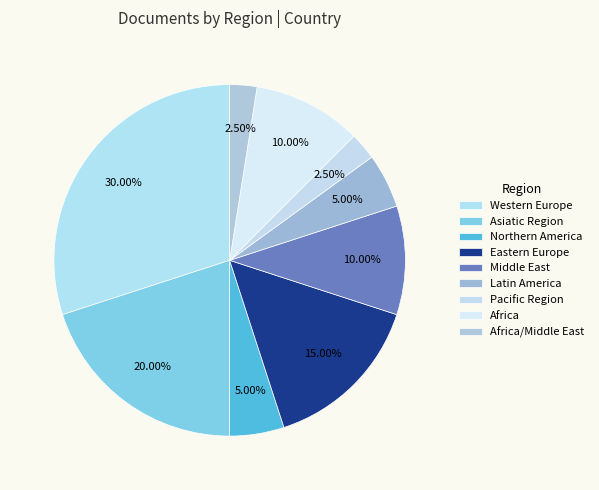

Does Western Europe represent more than half of the total?

No